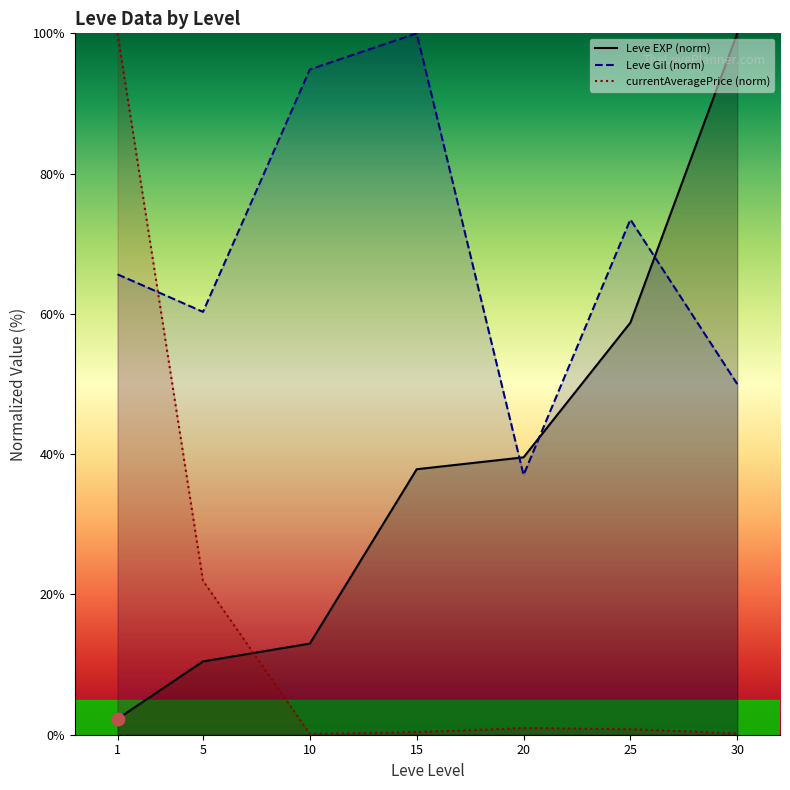

Which series has the largest total across all categories?

Leve Gil (norm)